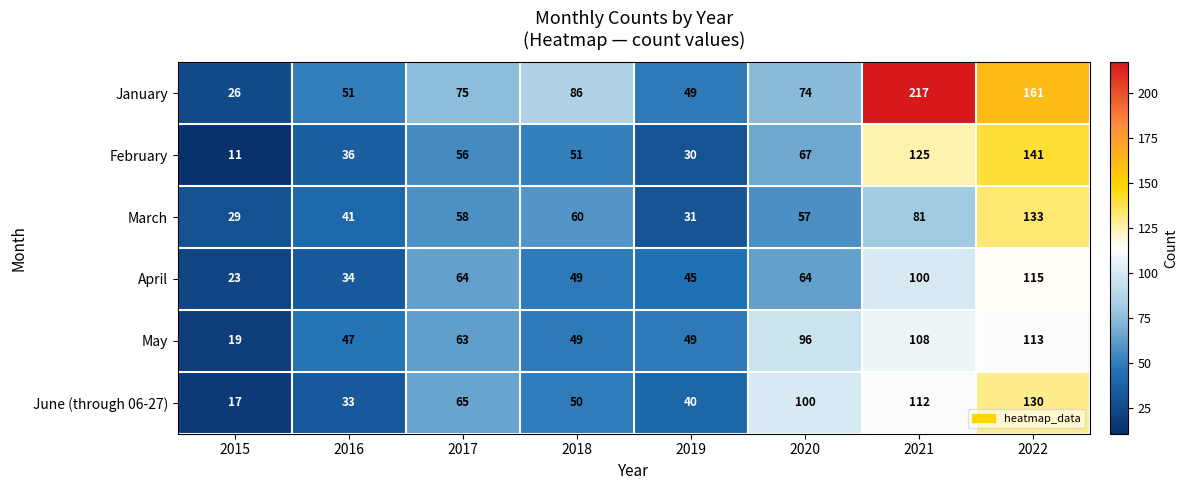

How many data points in January are less than 75?

4